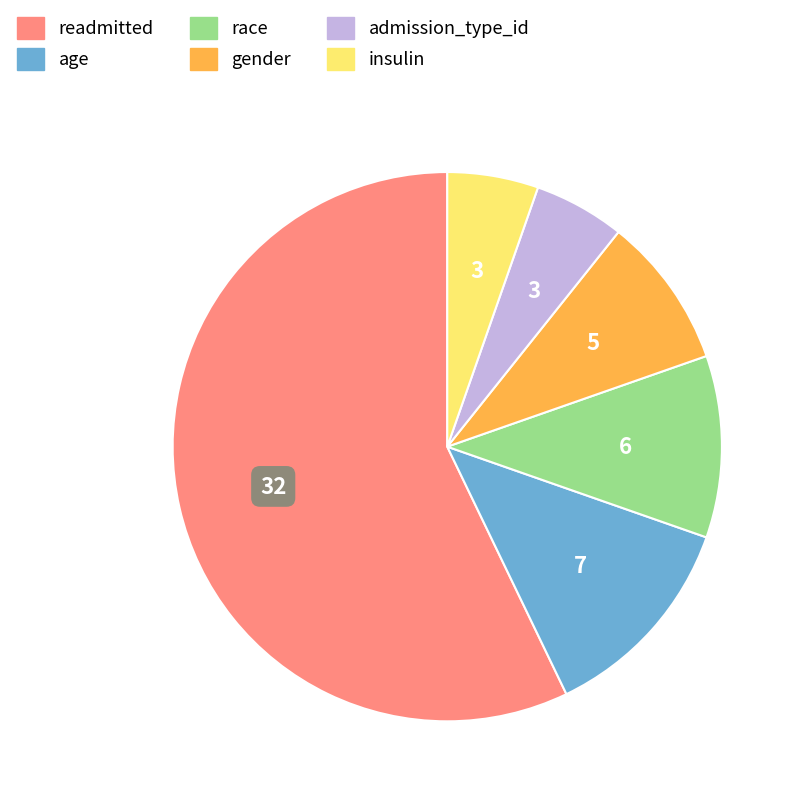

Does any single category account for the majority?

Yes